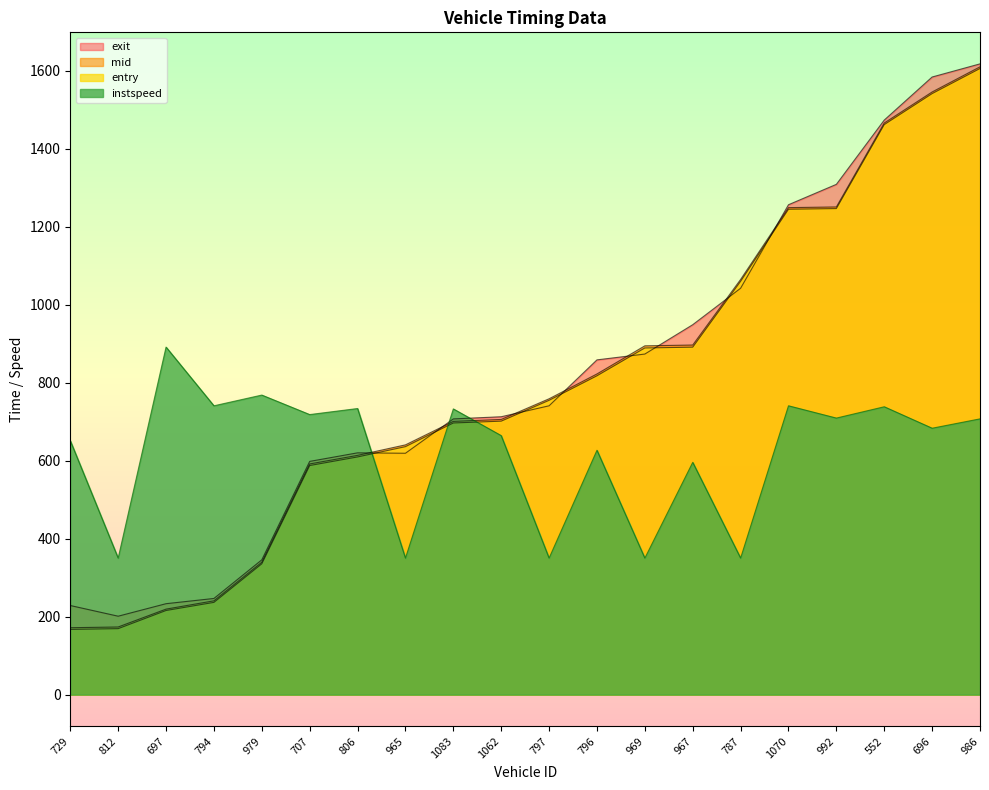

Reading left to right, transcribe all the data shown in this chart.

entry: 167.2	169.1	215.6	236.5	335.4	587.3	609.4	635.7	696.5	701.1	754.5	817.4	888.8	890.8	1059.7	1244.4	1246.1	1461.4	1540.9	1605.3
mid: 171.5	173.3	219.2	240.4	339.4	591.4	613.4	640.3	700.5	705.5	758.5	822.1	894.2	896.3	1064.4	1248.5	1250.3	1465.5	1545.1	1609.5
exit: 228.4	201.0	233.1	246.5	345.6	597.9	619.9	618.8	706.9	712.4	740.5	858.2	873.1	948.4	1041.8	1256.0	1308.2	1473.0	1583.5	1617.1
instspeed: 651.0	350.0	891.0	740.5	768.0	718.0	733.5	350.0	732.5	664.0	350.0	626.5	350.0	595.5	350.0	740.5	709.0	738.0	683.0	707.0